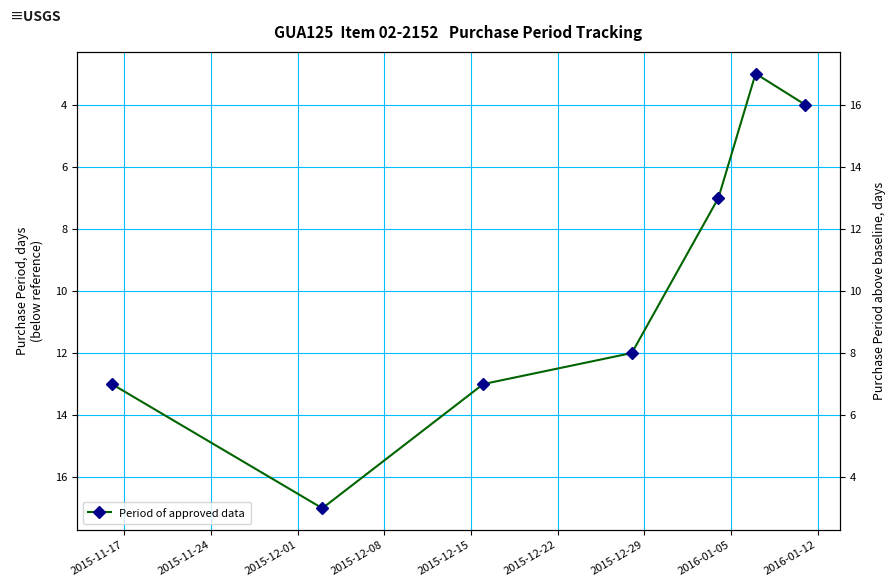

Reading left to right, list all the values displayed in this chart.

13	17	13	12	7	3	4